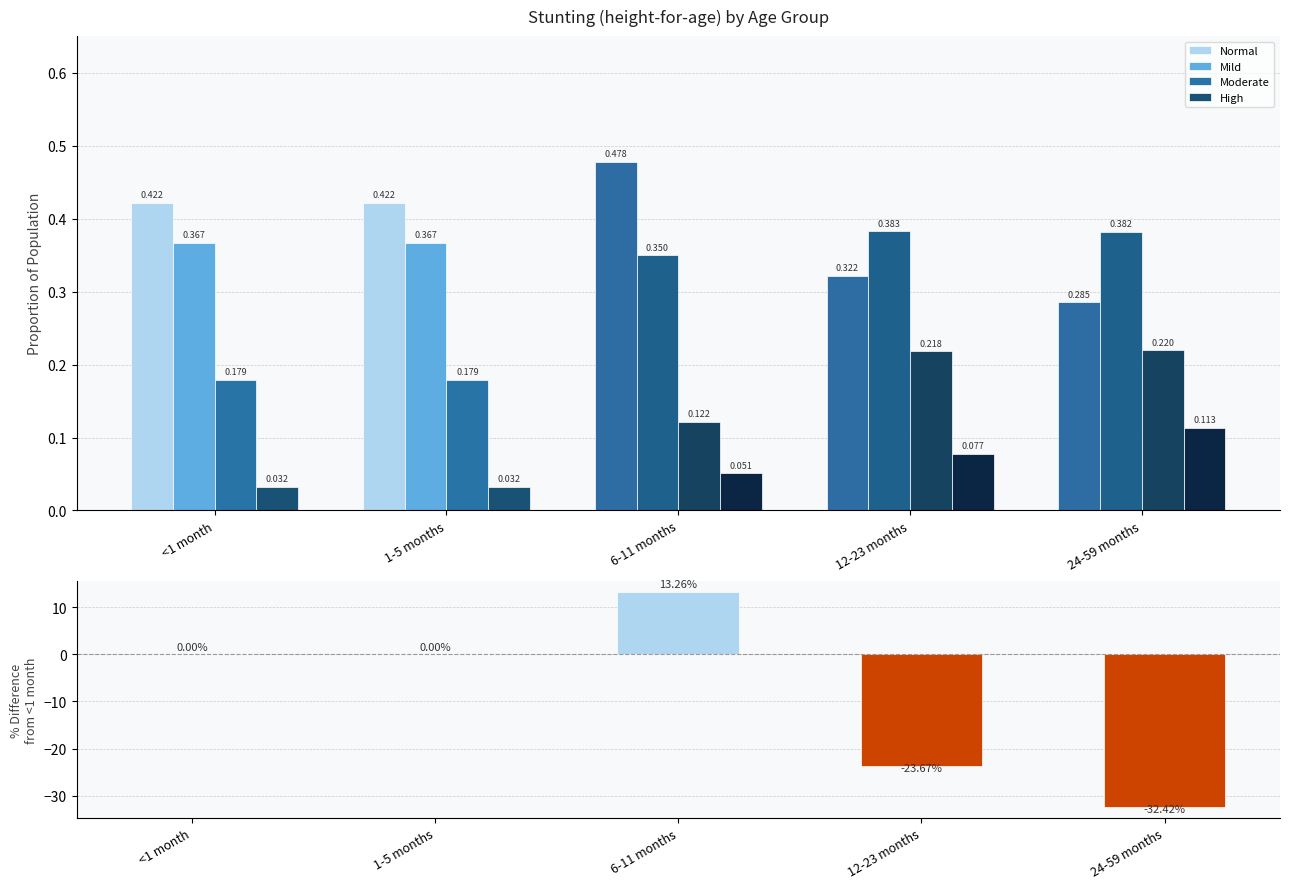

What is the difference between the highest and lowest values at <1 month?

0.4